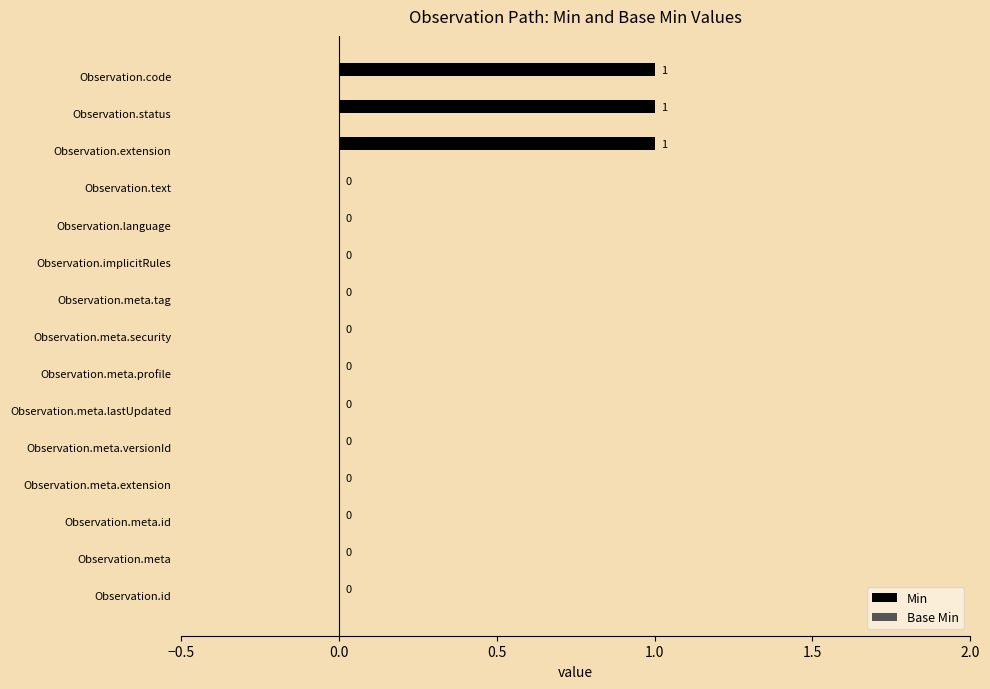

Count the number of data series in this chart.

1